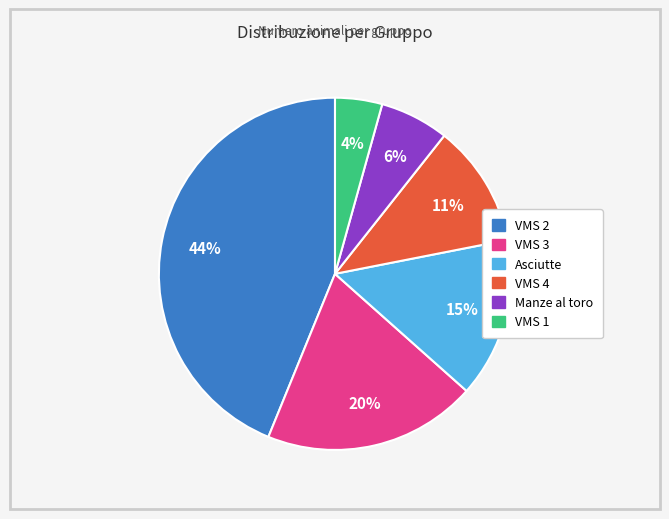

To the nearest percent, what is the average slice percentage?

17%